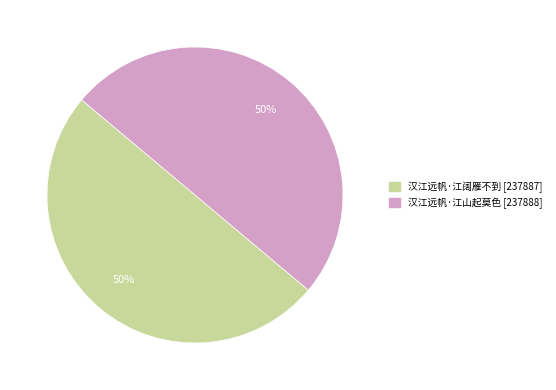

How many segments does this pie chart have?

2